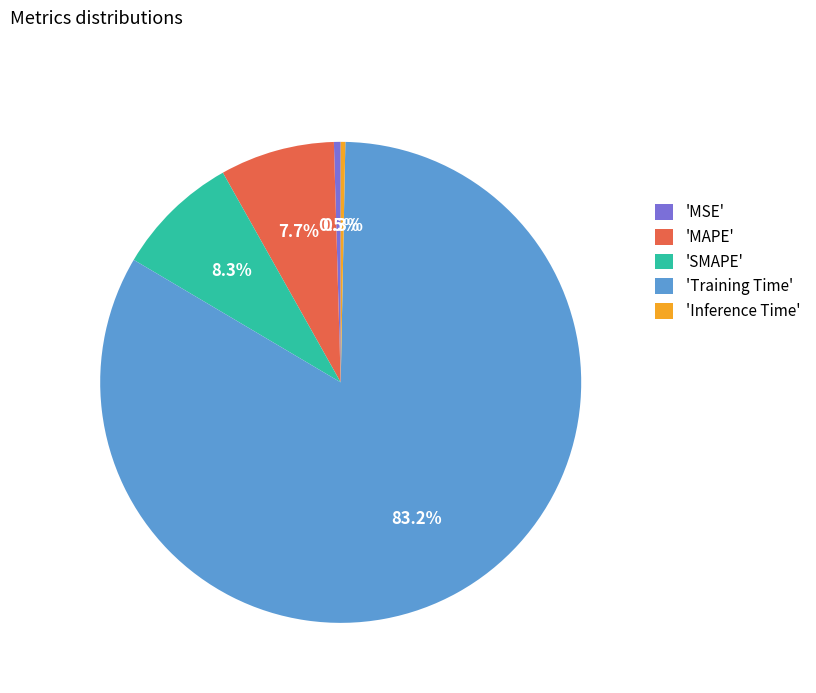

Is the sum of 'SMAPE' and 'MSE' greater than half?

No